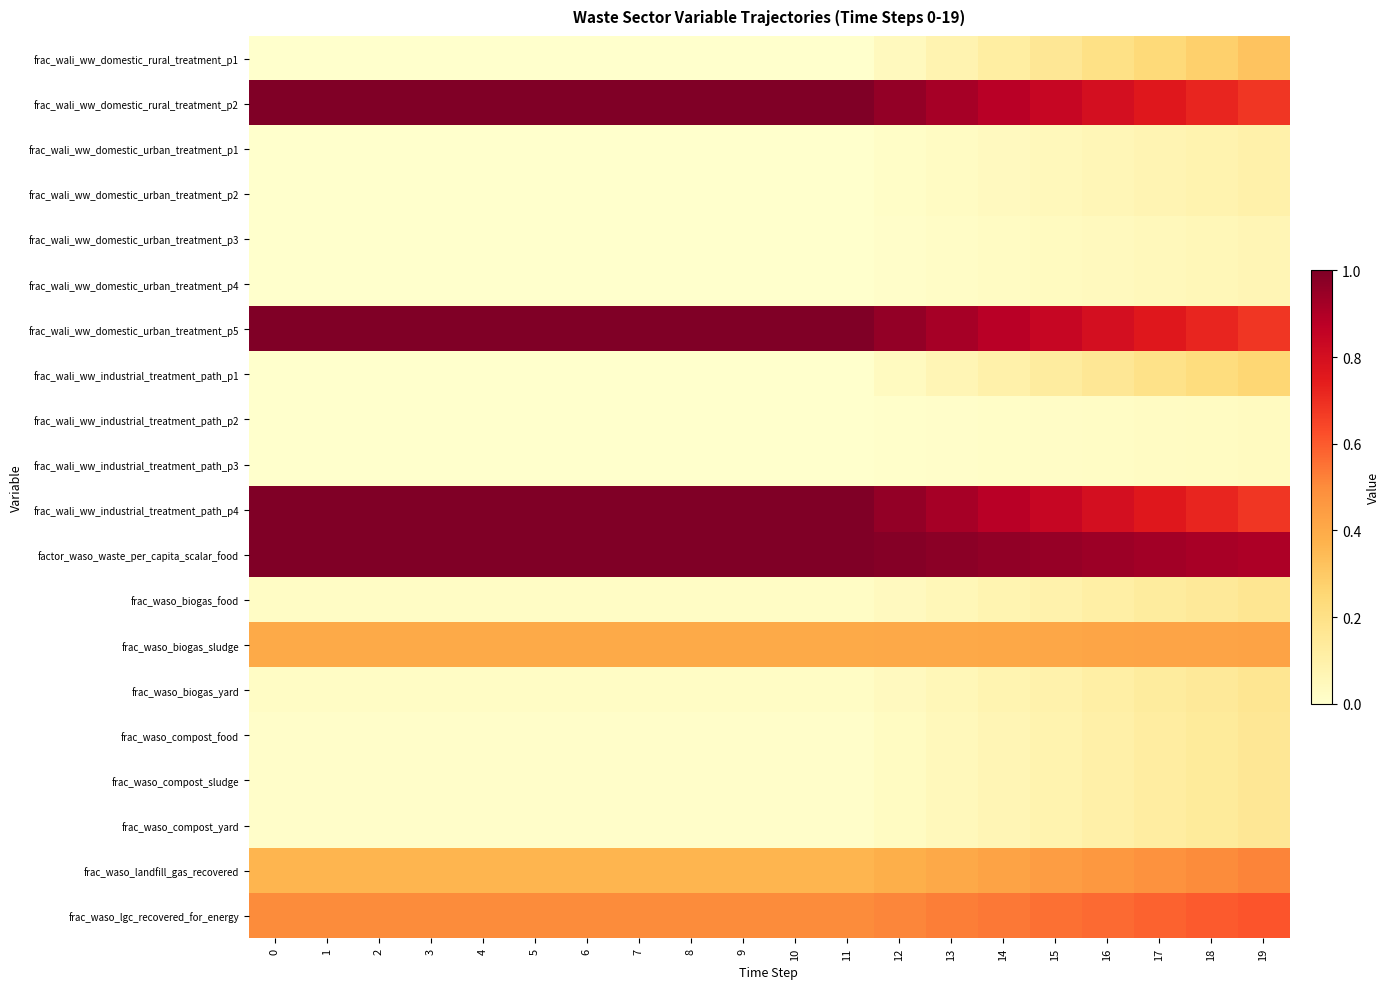

At how many categories does at least one series exceed 0?

20